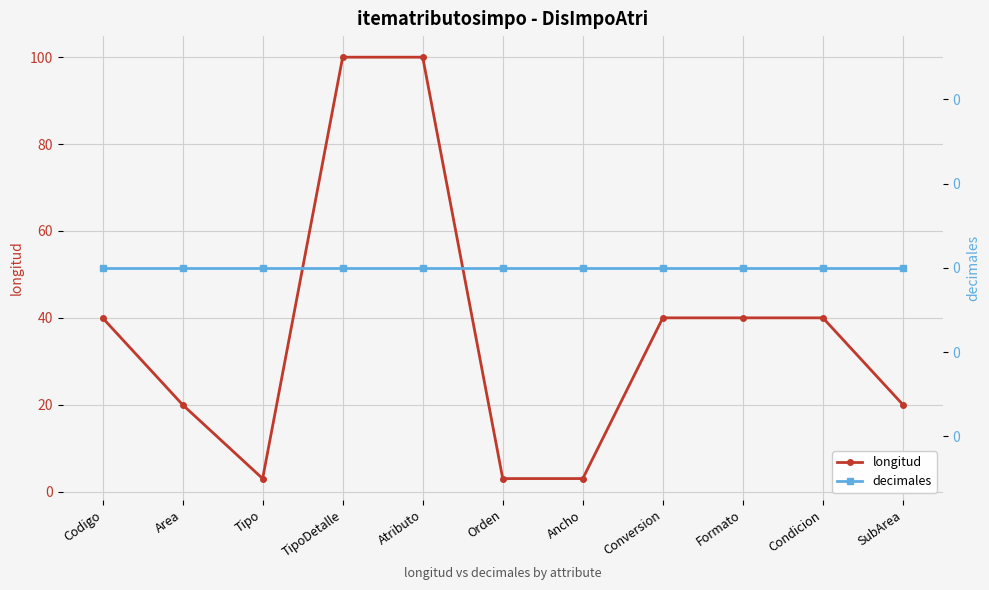

What is the value of the longitud point at the 8th from the left?

40